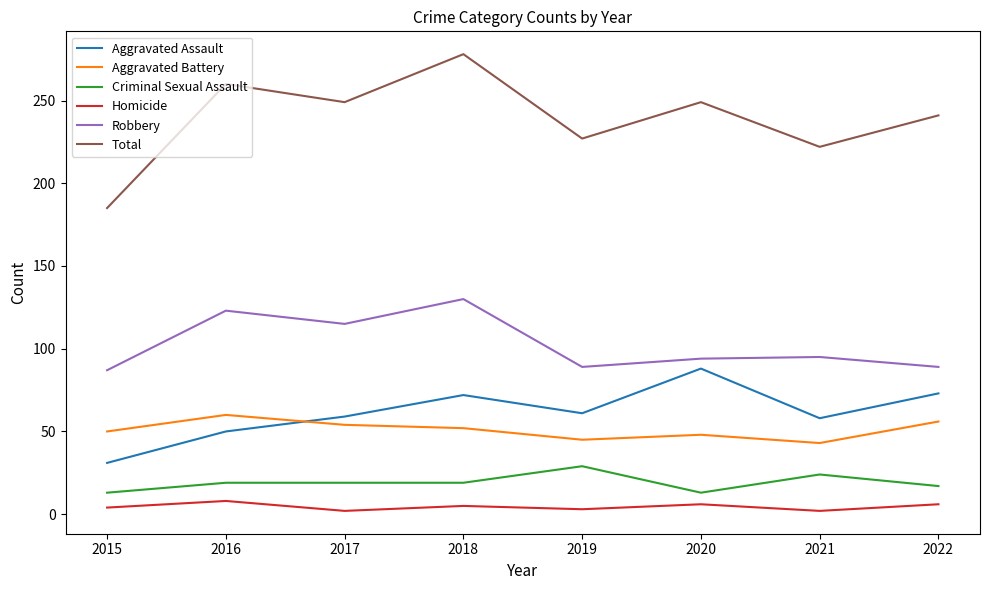

What value does the Homicide series have at 2016?

8